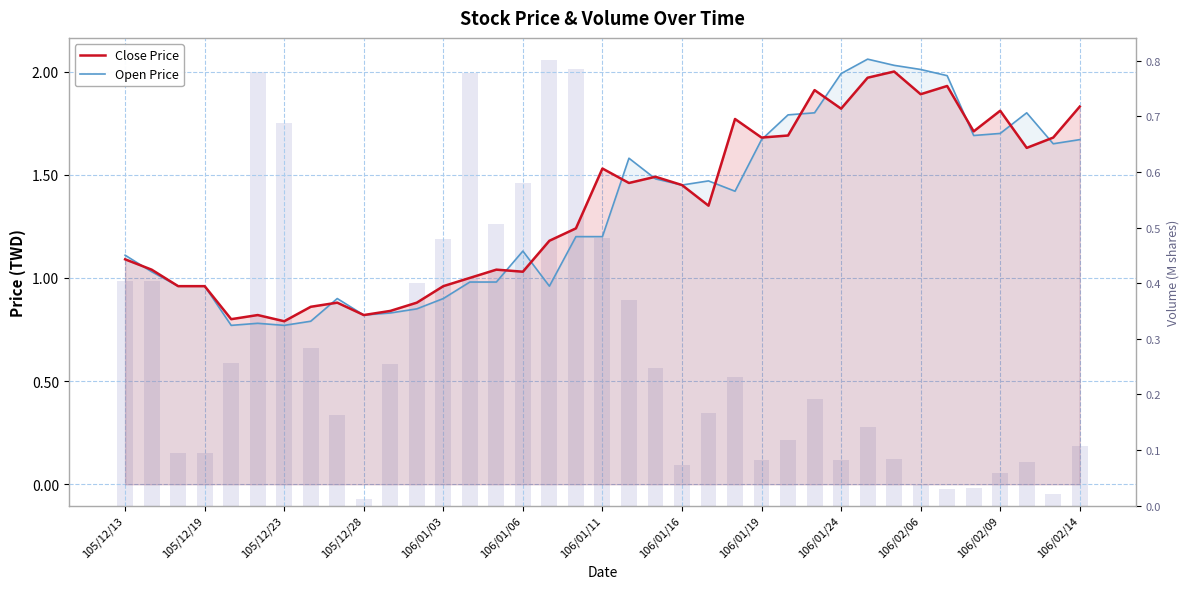

What is the approximate value of Open Price at 16?

1.0